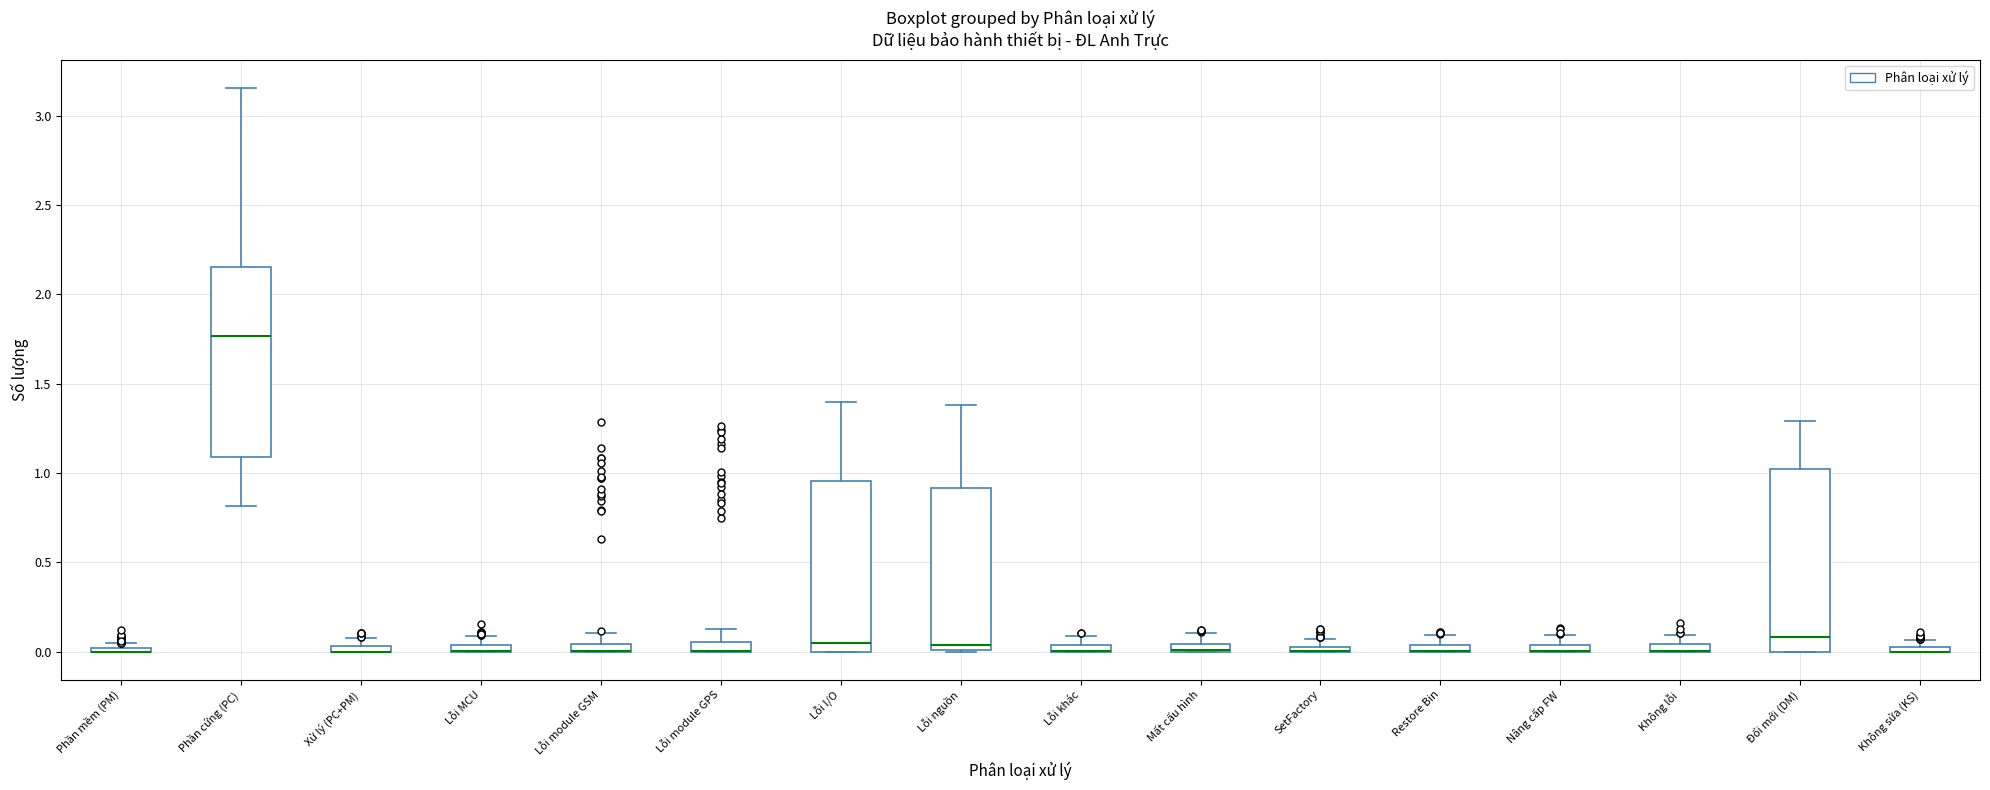

Where does the upper whisker of the box for Không lỗi end on the y-axis? The values are not printed on the chart, so give them approximately, as read against the axis.

0.10